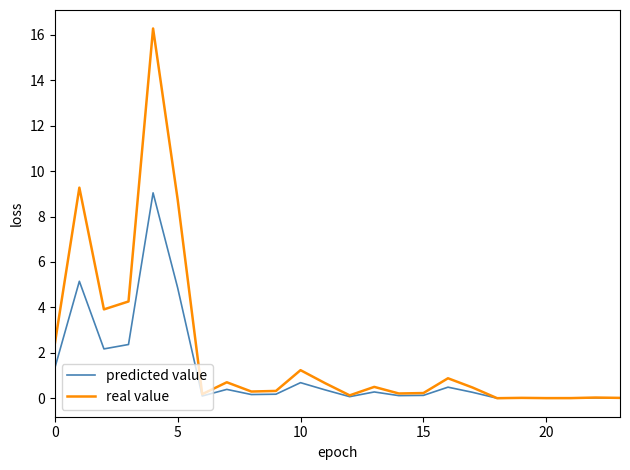

Rank the series by their average value, from lowest to highest.

predicted value, real value